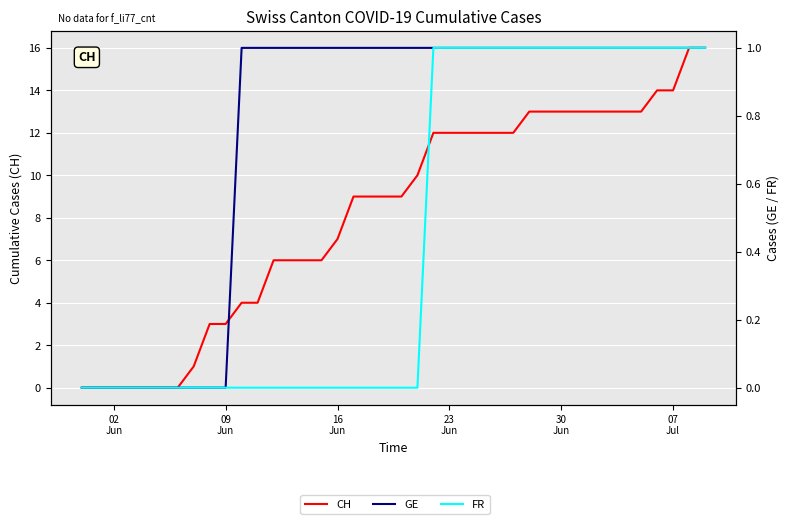

At which label does GE reach its minimum?

02
Jun